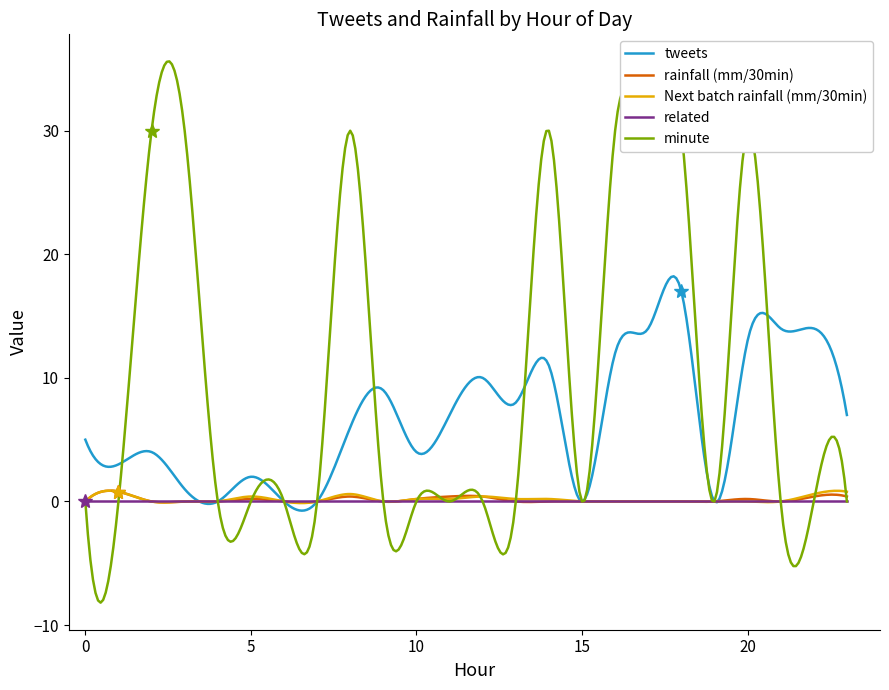

What is the smallest value displayed?

-8.2